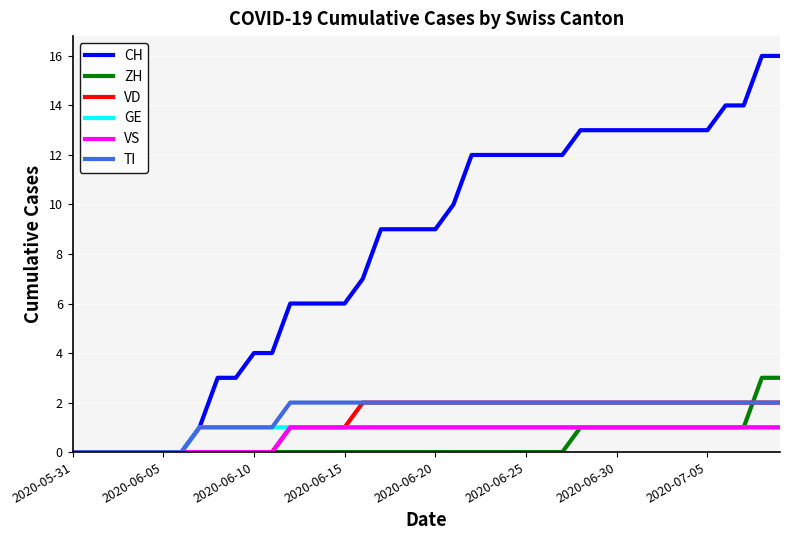

Which series has the largest total across all categories?

CH